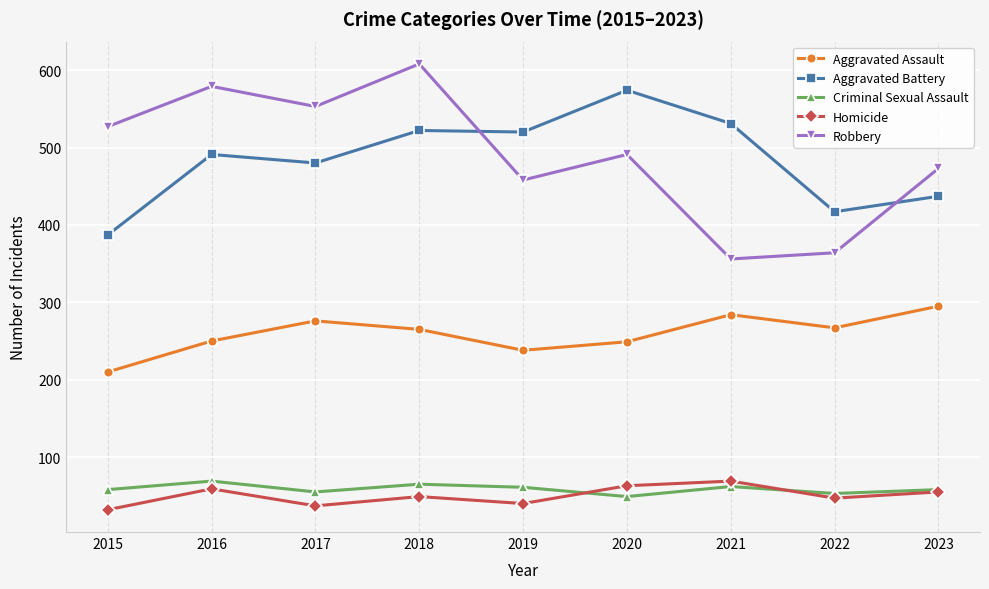

At which label does Homicide first exceed 49?

2016